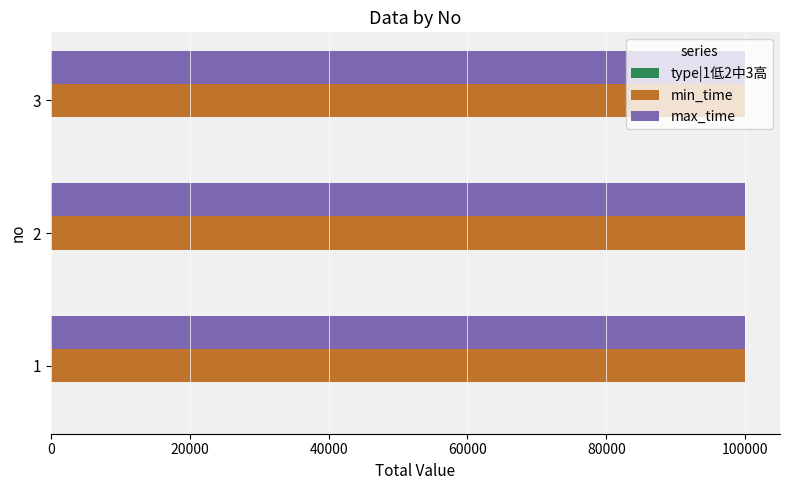

The value of max_time at 2 is 51826. True or false?

False